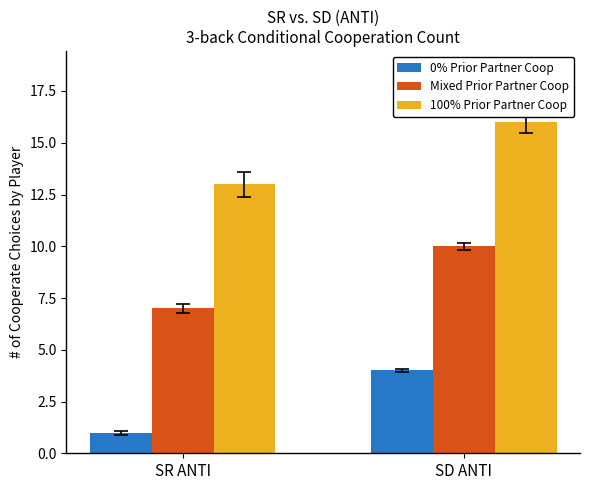

True or false: Mixed Prior Partner Coop has a value of 3 at SR ANTI.

False